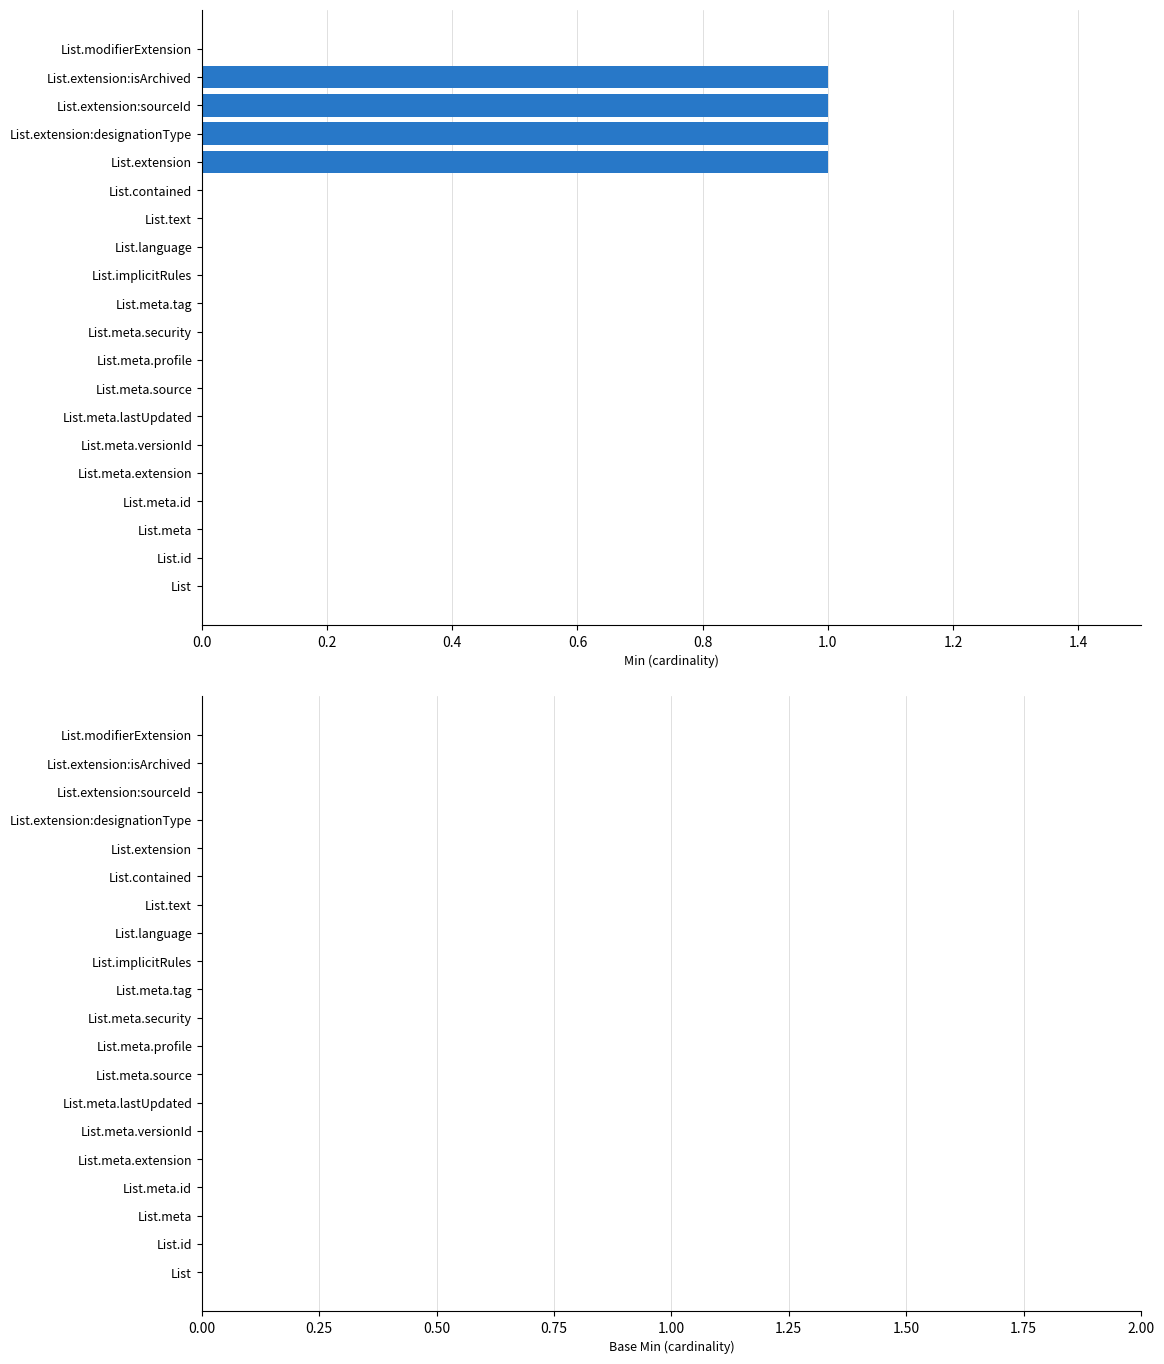

What is the sum of all values?

4